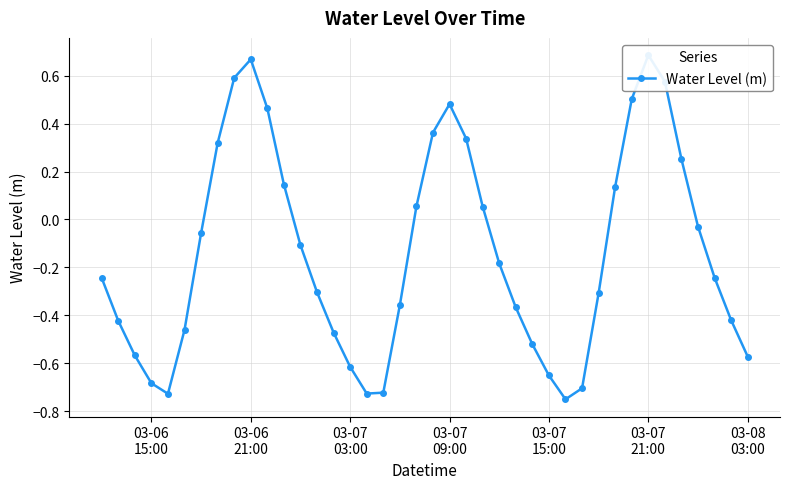

How many lines are shown in the chart?

1